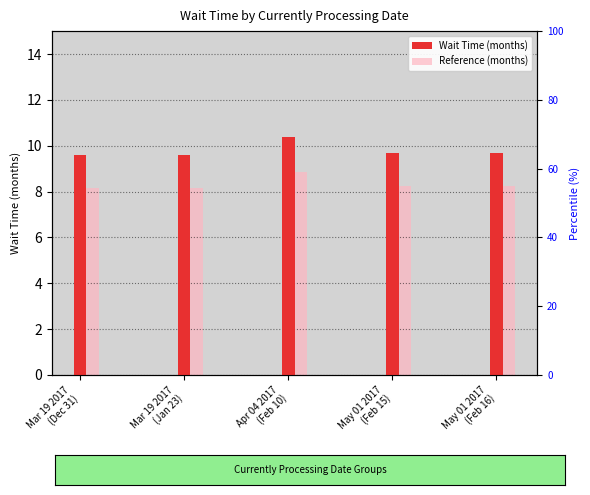

What is the total value across all series at May 01 2017
(Feb 15)?

17.9